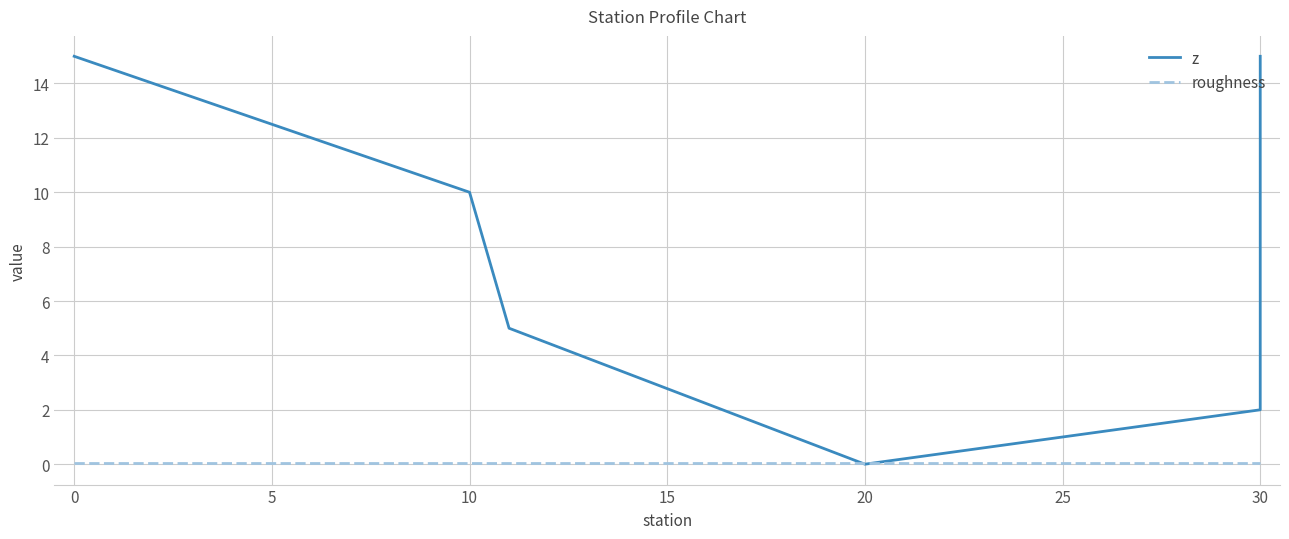

What are all the series names shown in the legend?

z, roughness